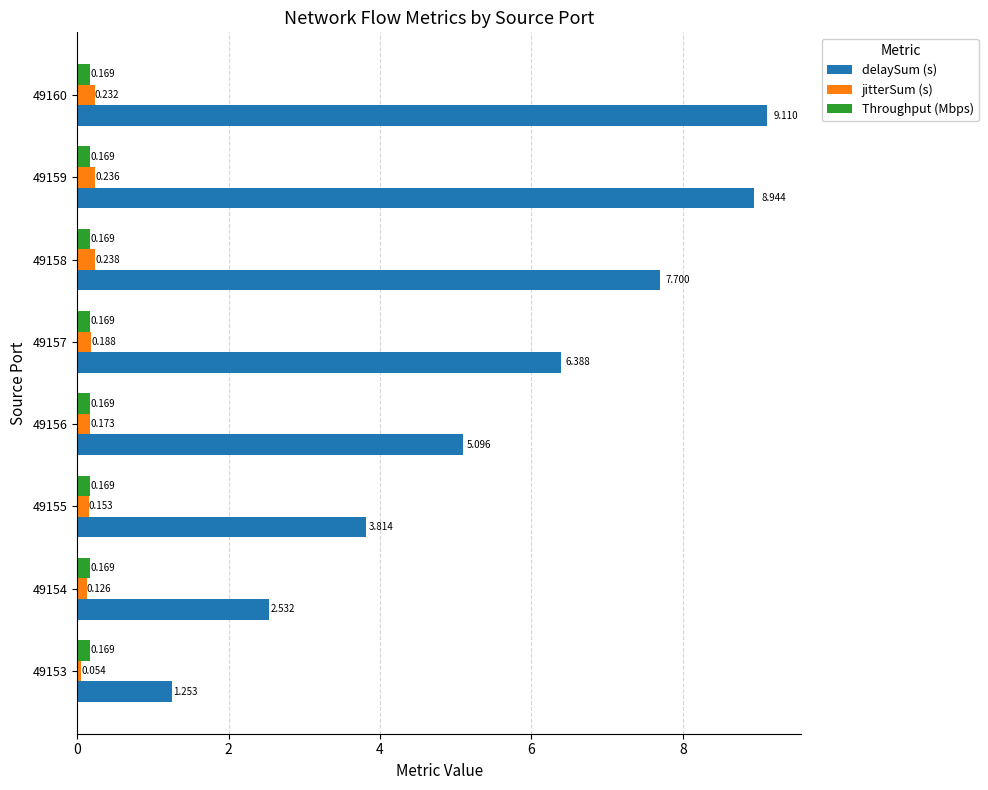

Which series changed the most between 49153 and 49159?

delaySum (s)